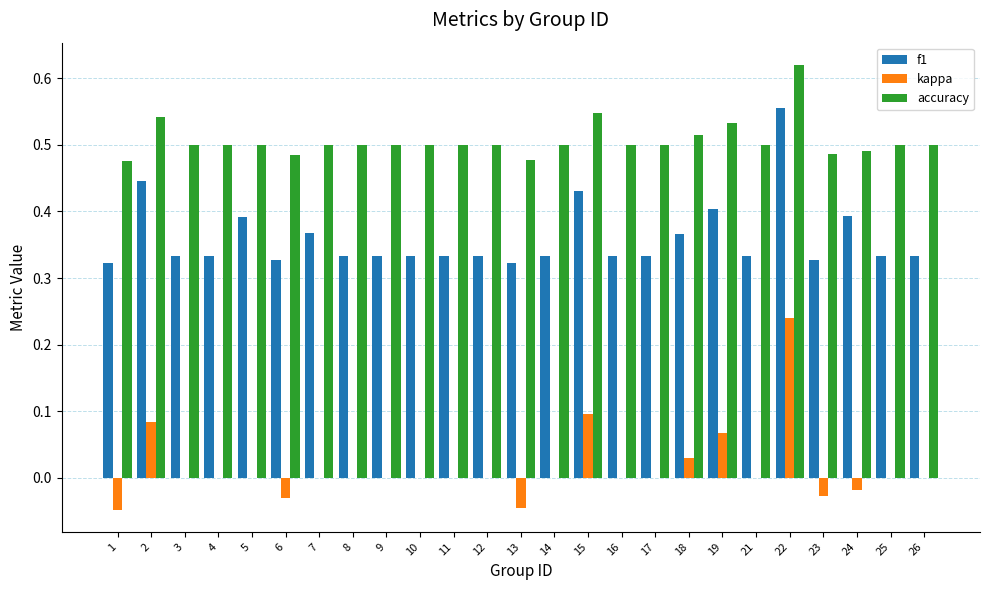

What is the total value across all series at 25?

0.8